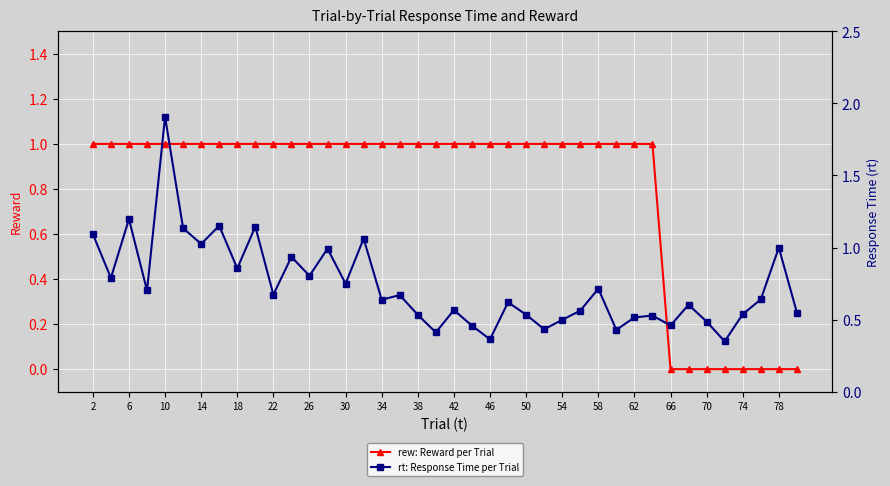

The value of rew: Reward per Trial at 26 is 1. True or false?

True